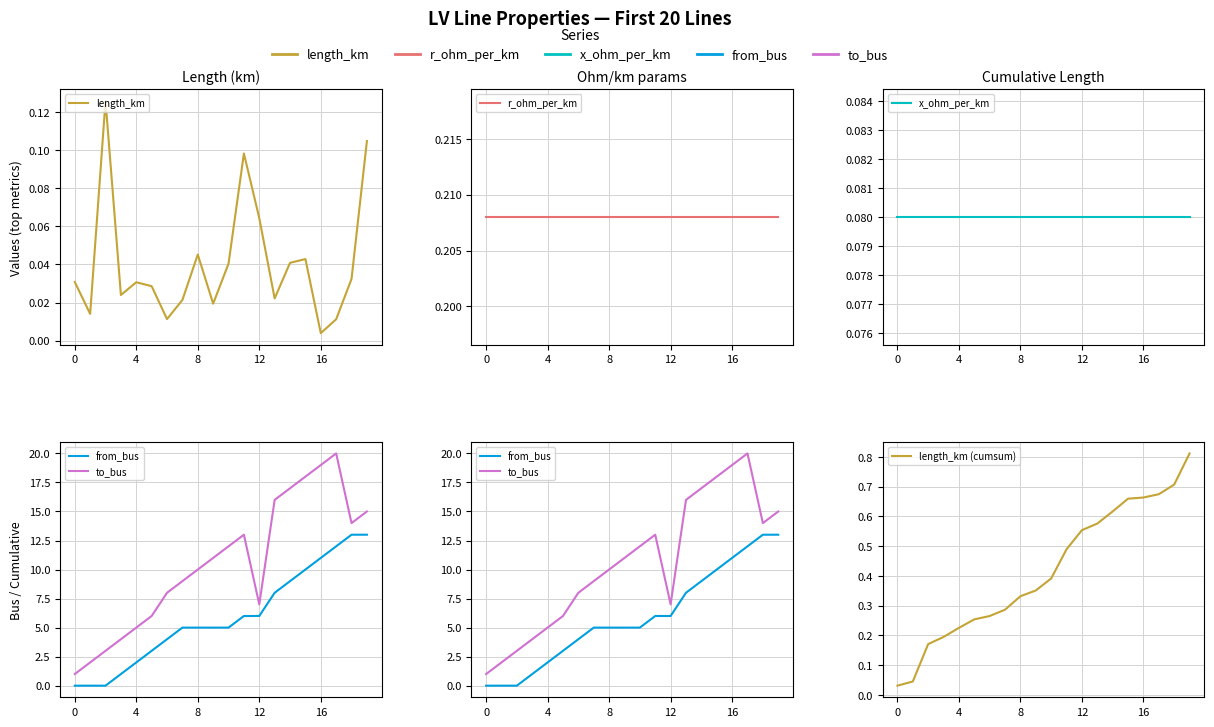

Rank the series by their maximum value, from highest to lowest.

to_bus, from_bus, length_km (cumsum), r_ohm_per_km, length_km, x_ohm_per_km